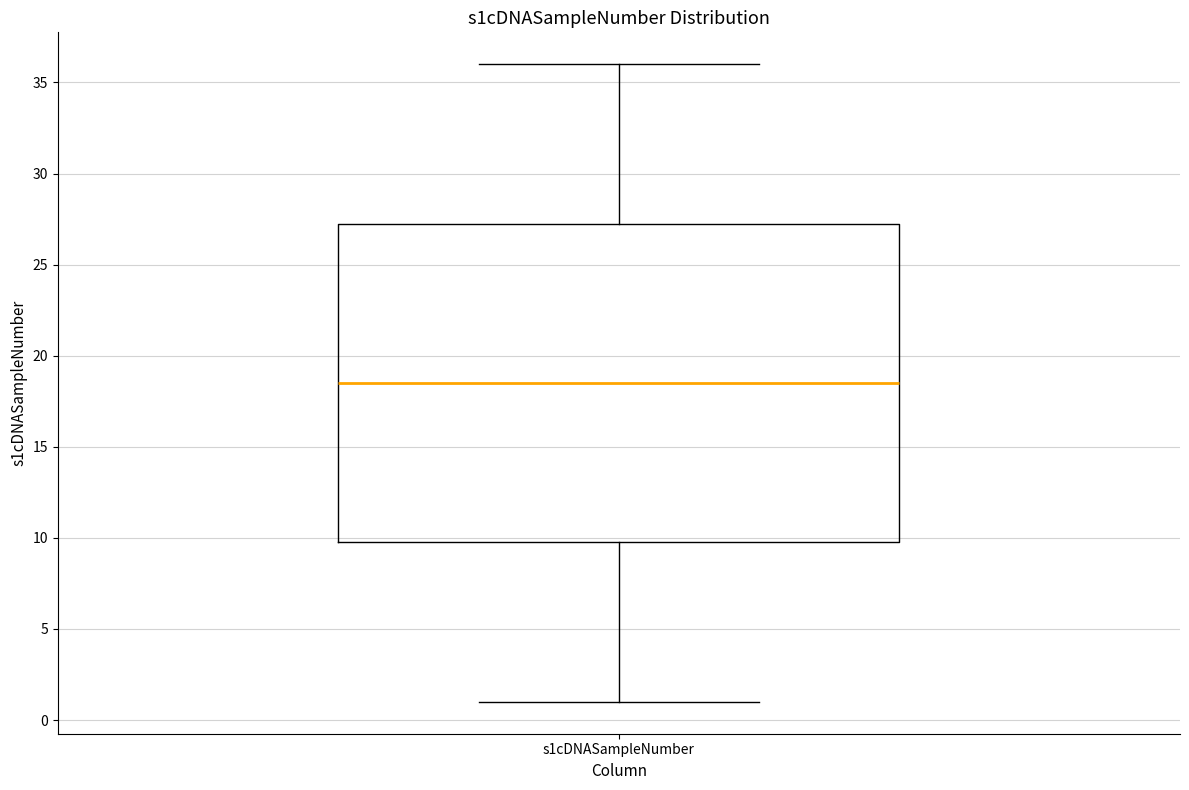

Transcribe this box plot: give where the median line is, the range the box spans, and where the two whiskers end, as read against the y-axis. The values are not printed on the chart, so give them approximately, as read against the axis.

median 18.5, box 10.0 to 27.5, whiskers 1.0 to 36.0